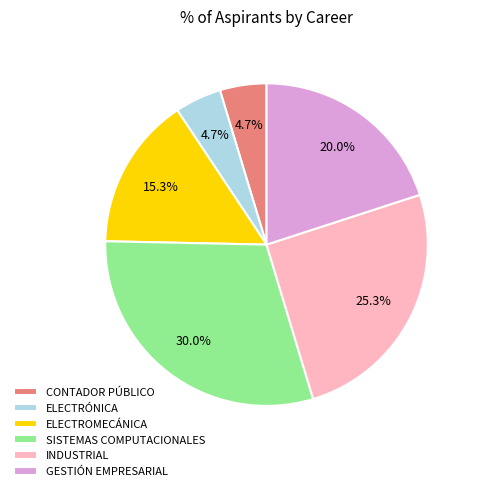

True or false: CONTADOR PÚBLICO accounts for 5% of the total.

True